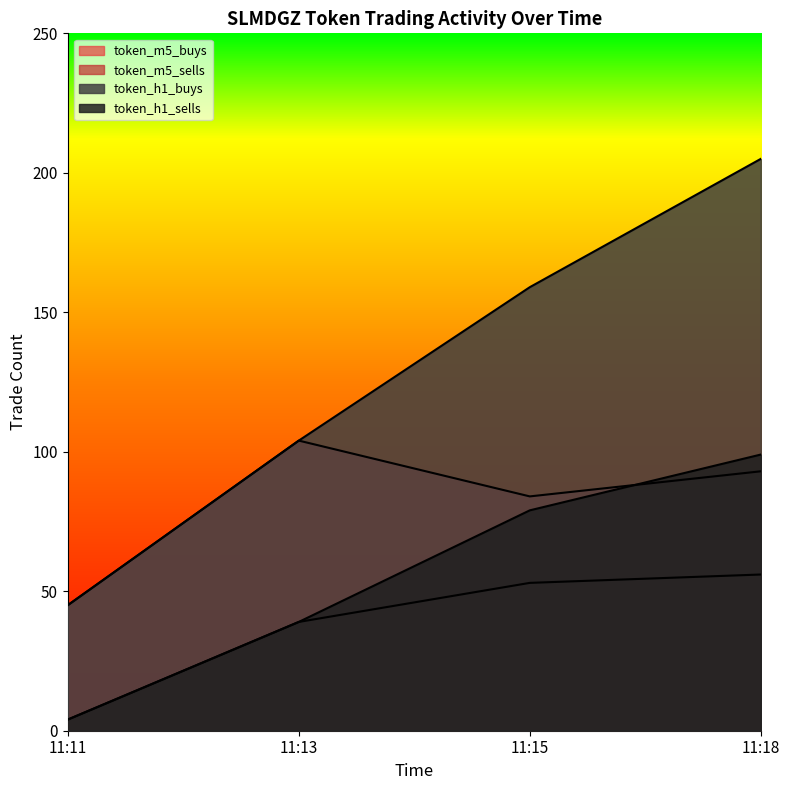

The token_h1_buys series shows 127 at 11:18. True or false?

False